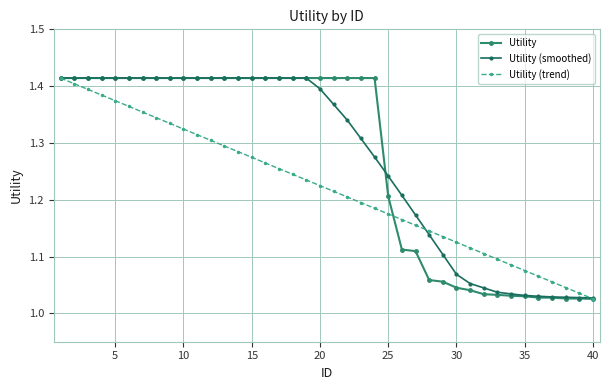

What are all the series names shown in the legend?

Utility, Utility (smoothed), Utility (trend)